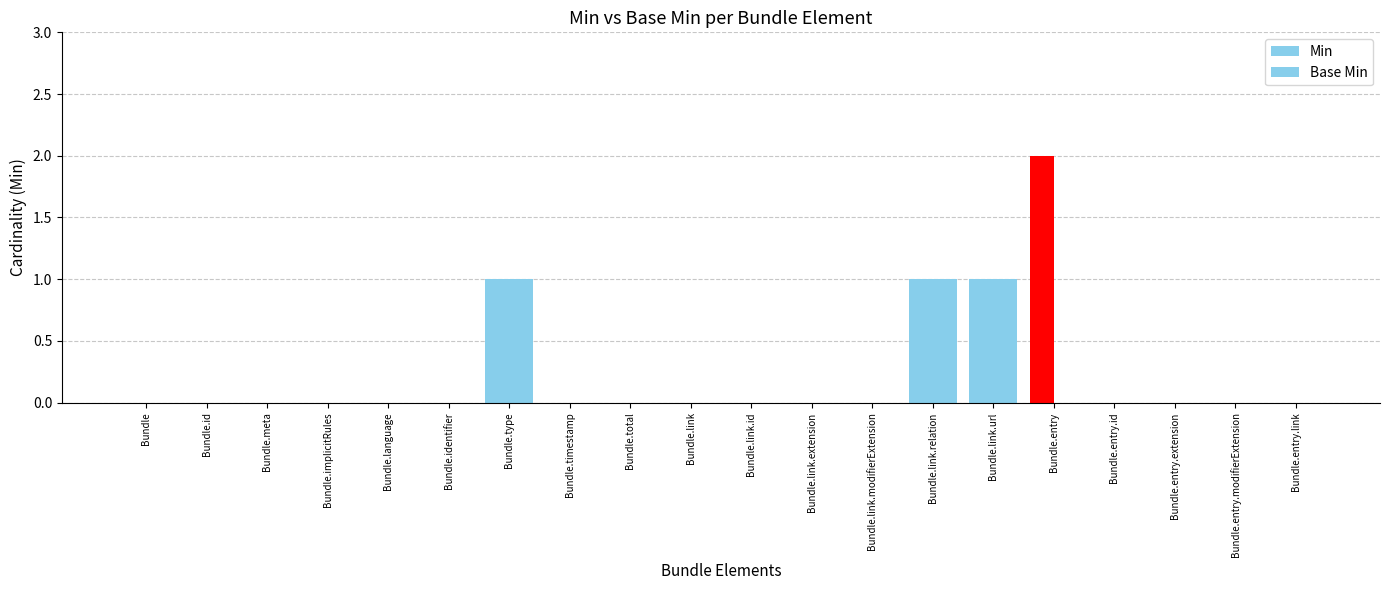

How many data points does each series have?

20